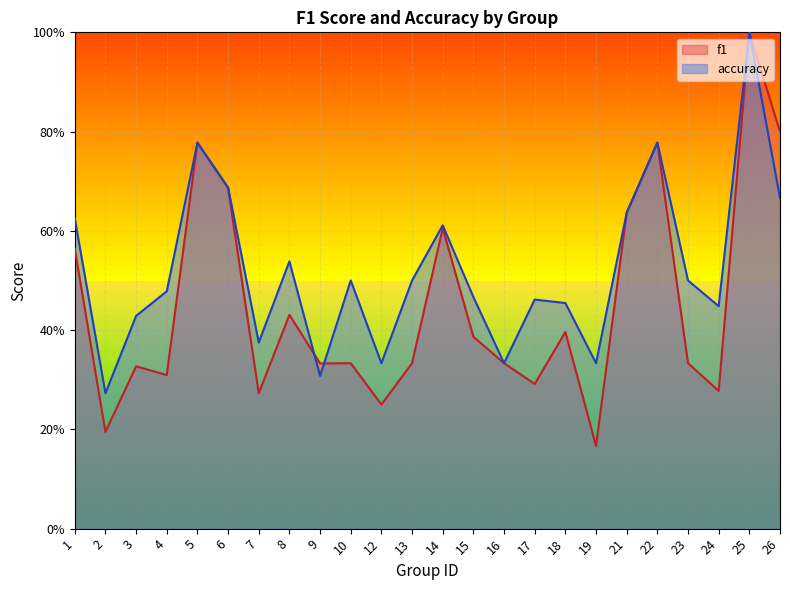

Is it true that f1 equals 0.8 at 22?

True